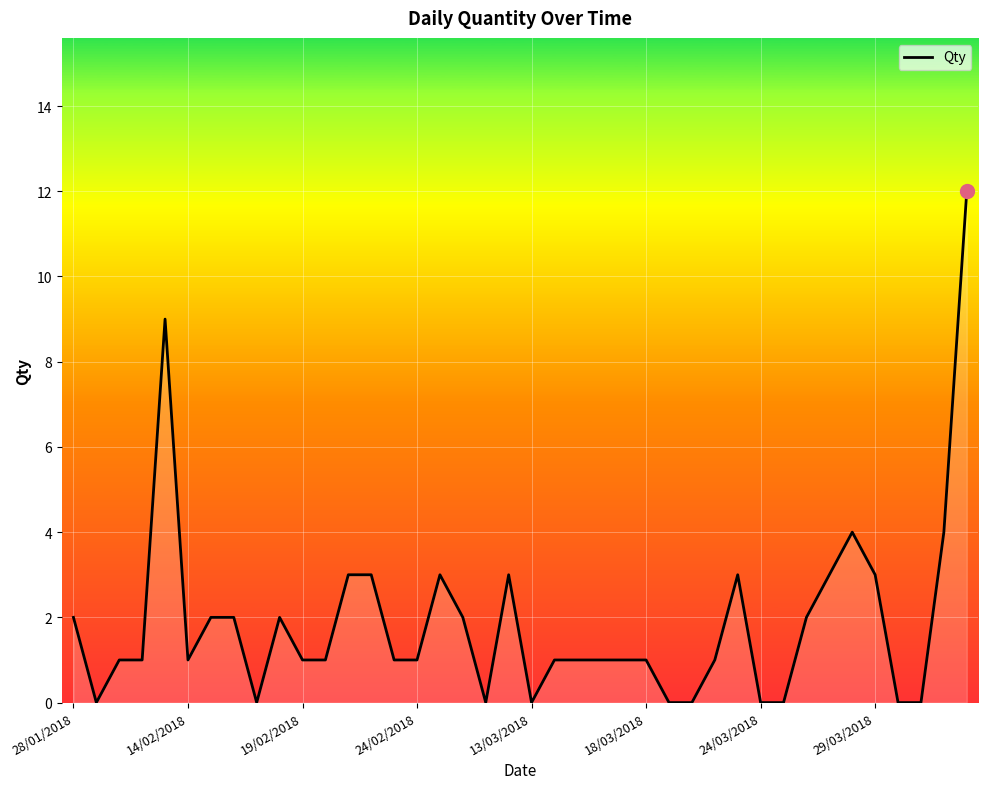

Reading right to left, transcribe all the data shown in this chart.

12	4	0	0	3	4	3	2	0	0	3	1	0	0	1	1	1	1	1	0	3	0	2	3	1	1	3	3	1	1	2	0	2	2	1	9	1	1	0	2